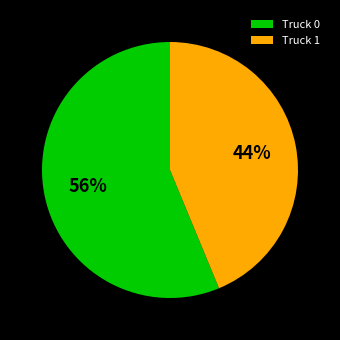

Which category has the biggest portion of the pie?

Truck 0